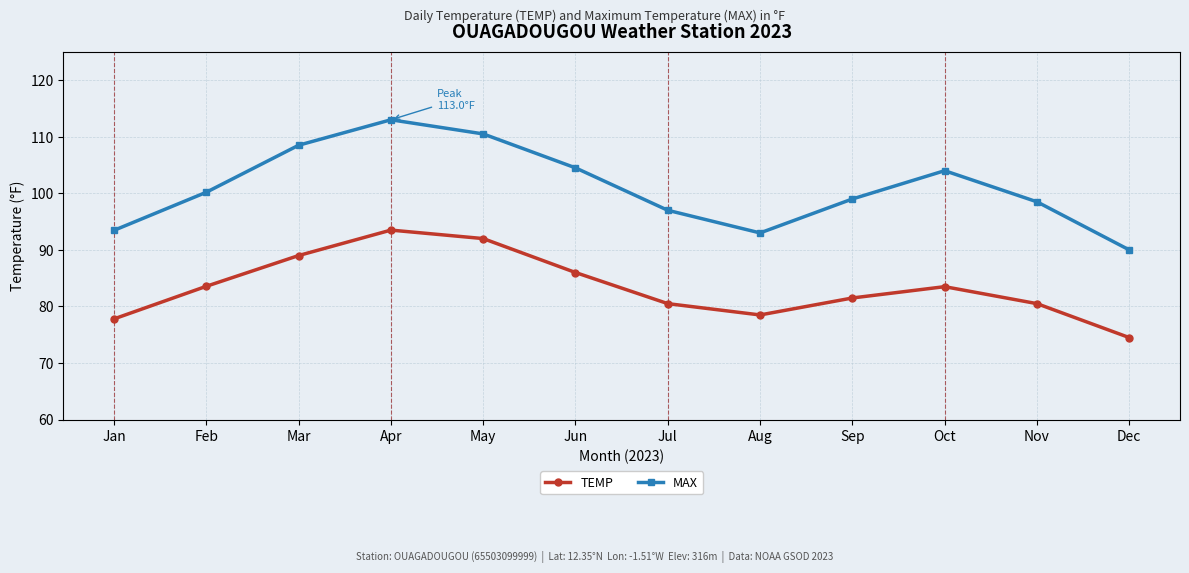

True or false: TEMP has more than 0 interior local peaks.

True